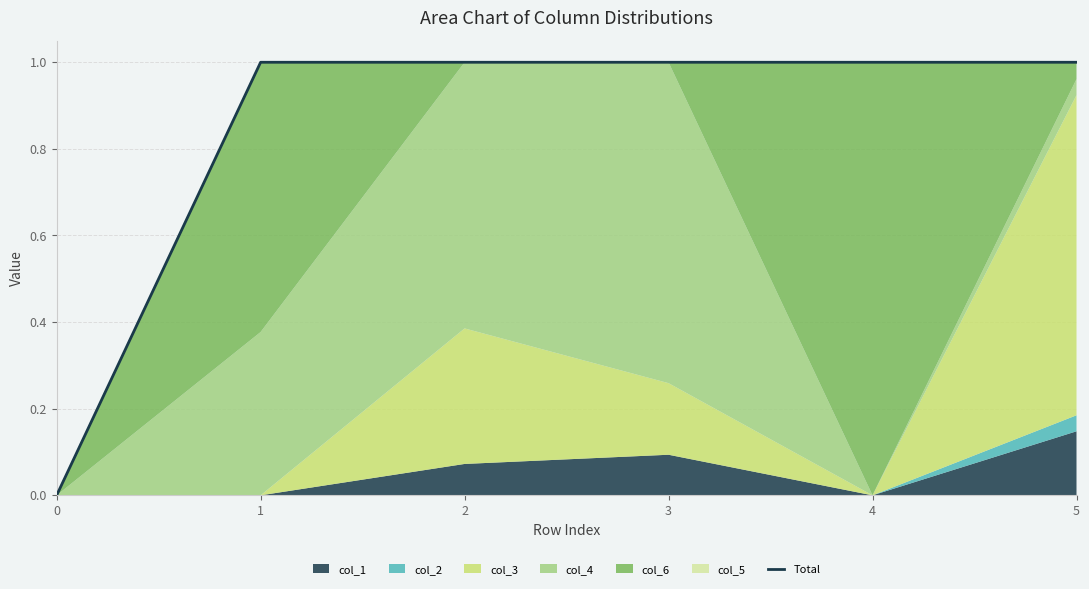

Reading left to right, what are all the values shown in this chart?

0=0.0	1=1.0	2=1.0	3=1.0	4=1.0	5=1.0